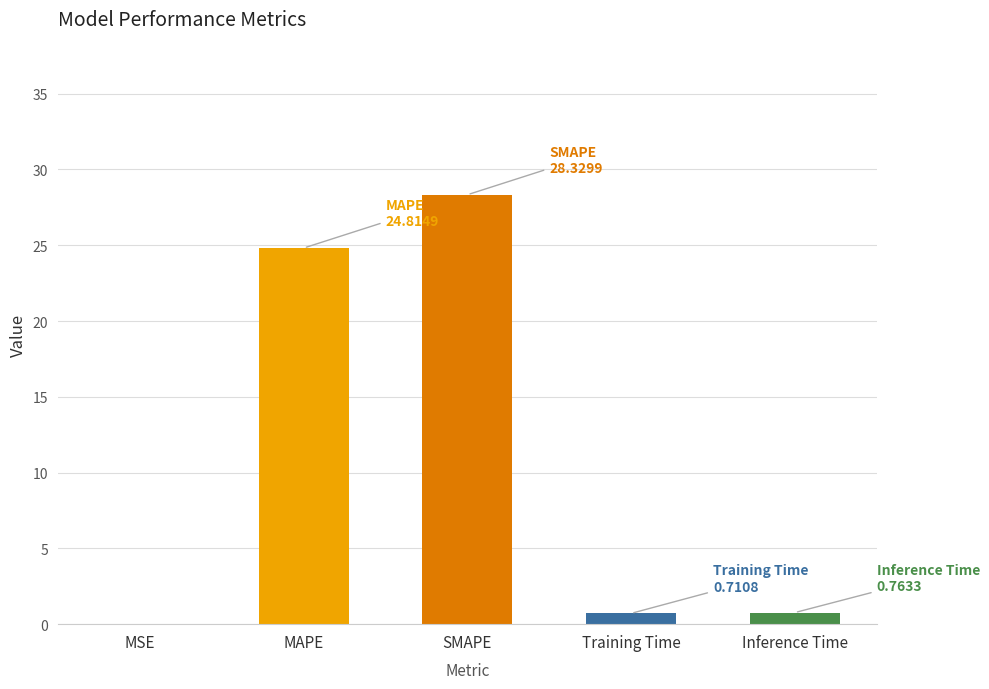

True or false: the data shows 24.8 at MAPE.

True